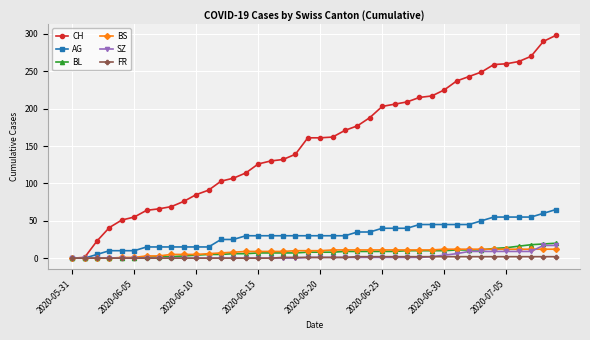

What is the greatest value displayed?

298